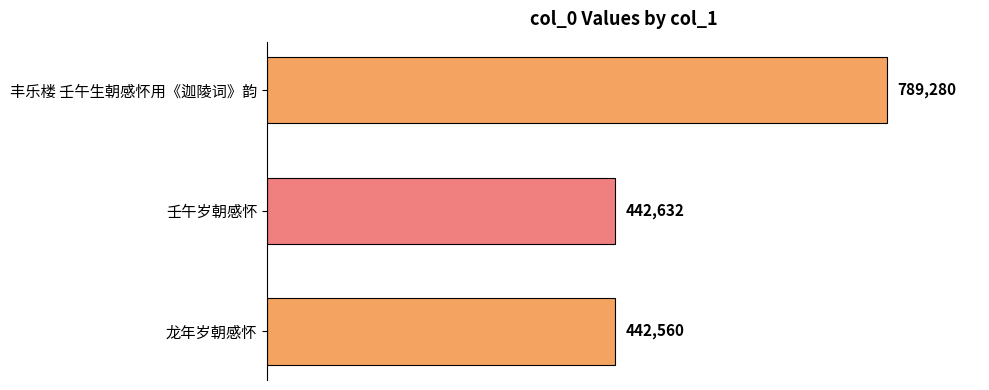

What is the difference between the maximum and minimum values?

346720